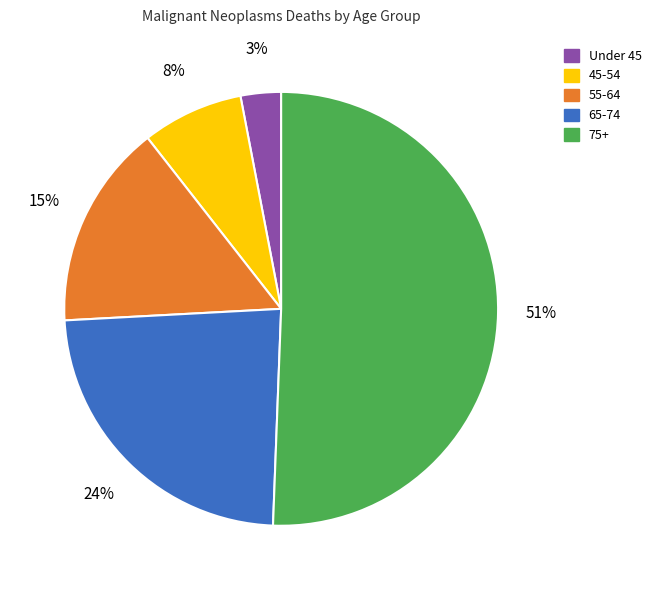

Which category has the smallest portion of the pie?

Under 45